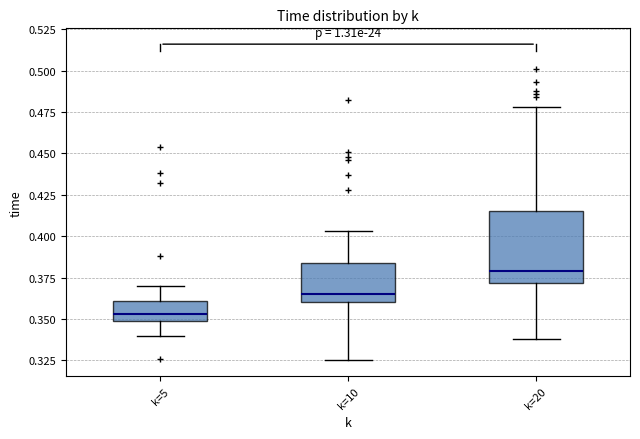

Which box is the tallest, from its lower edge to its upper edge?

k=20